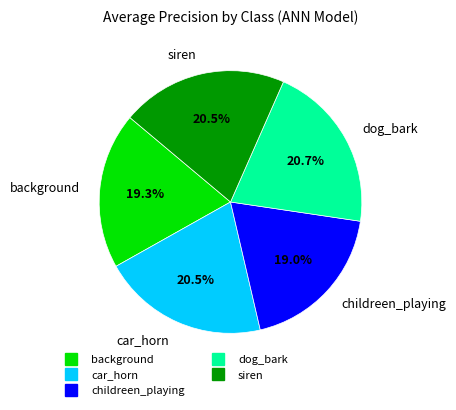

Which slice is the largest?

dog_bark